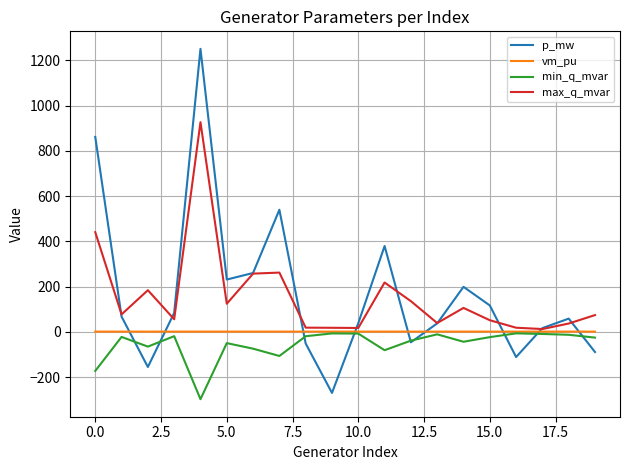

Which series has the widest spread of values?

p_mw